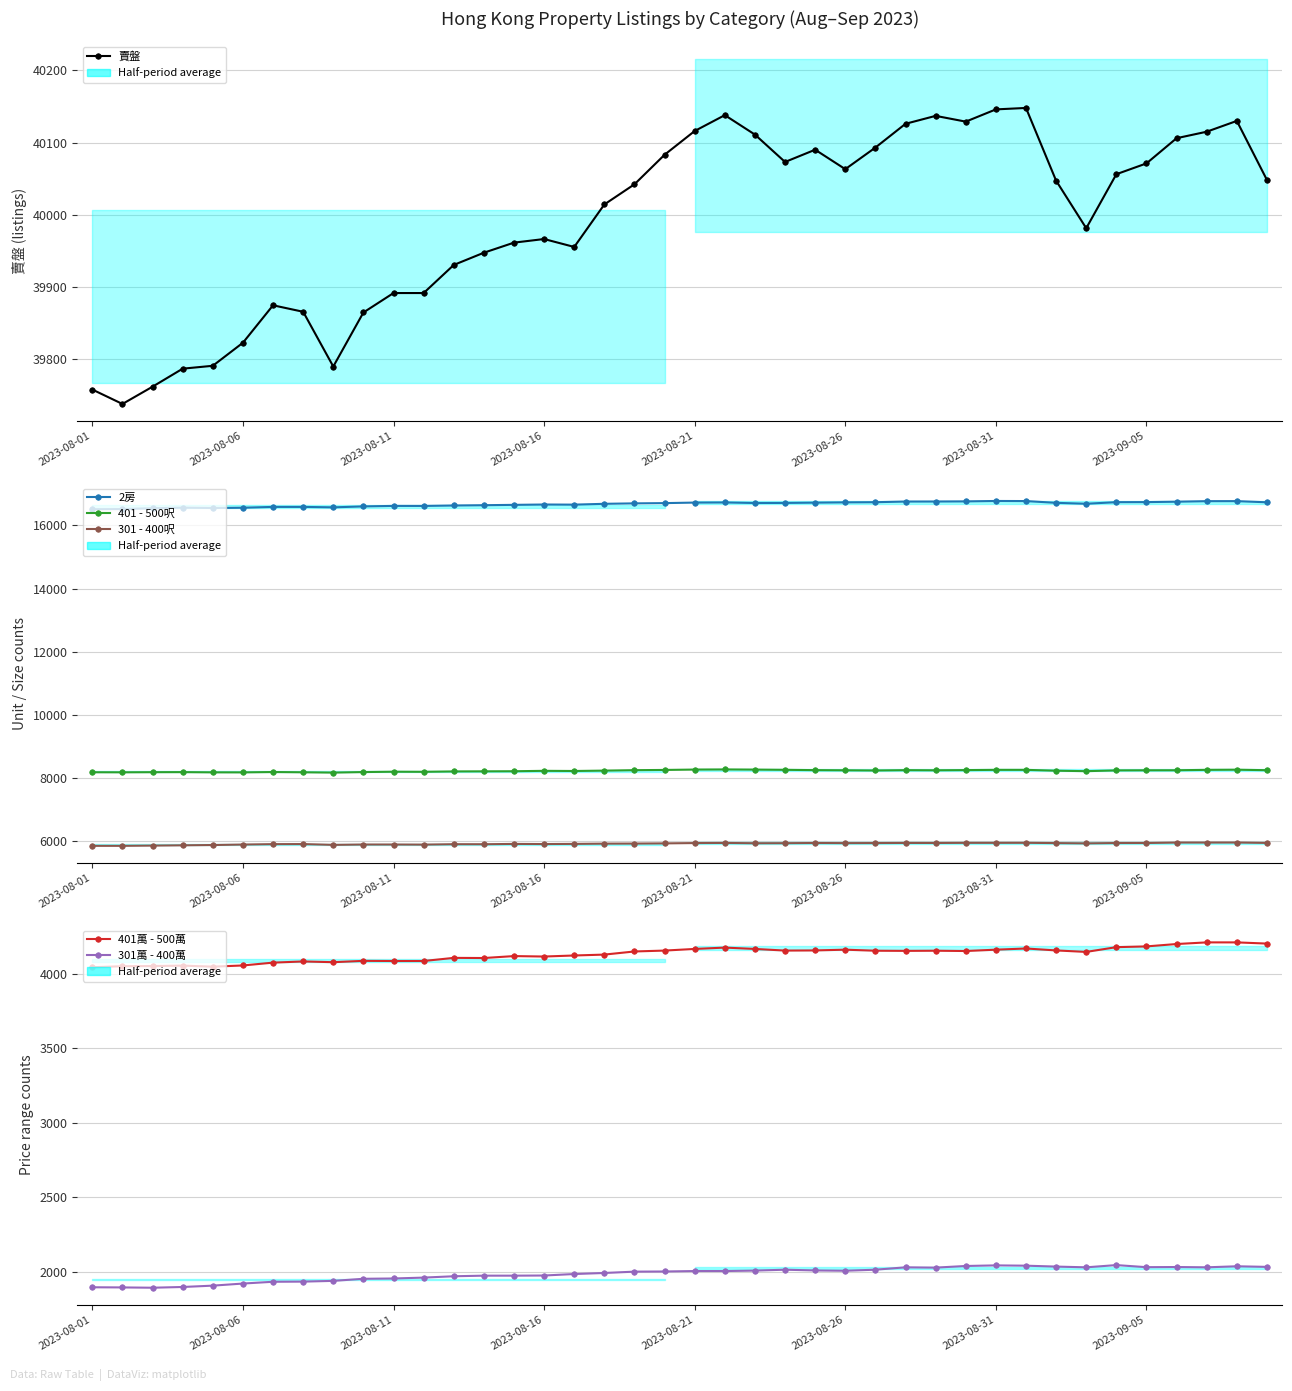

Rank the series at 27 from highest to lowest value.

賣盤, 2房, 401 - 500呎, 301 - 400呎, 401萬 - 500萬, 301萬 - 400萬